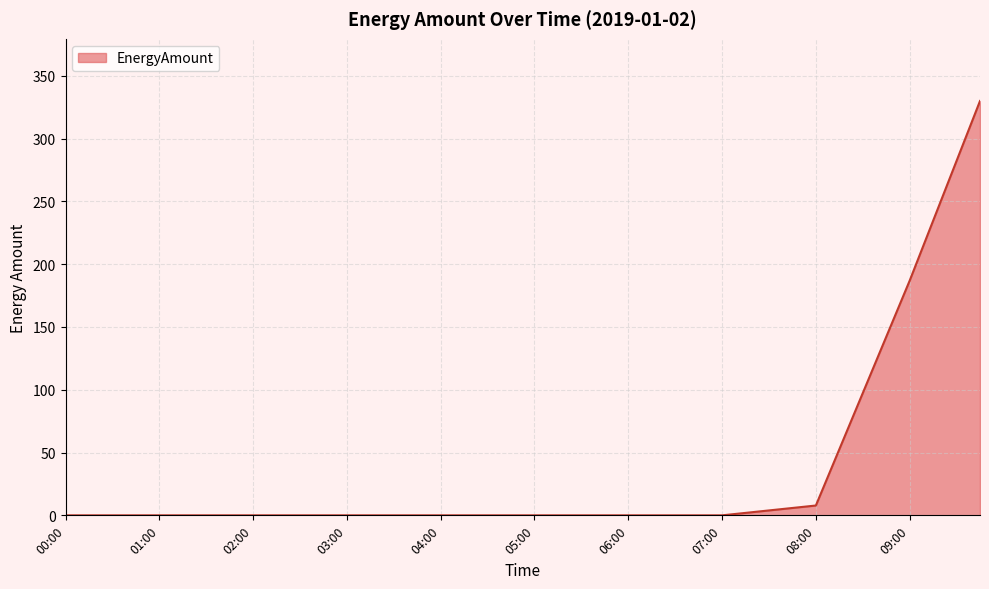

How many series are shown in this chart?

1